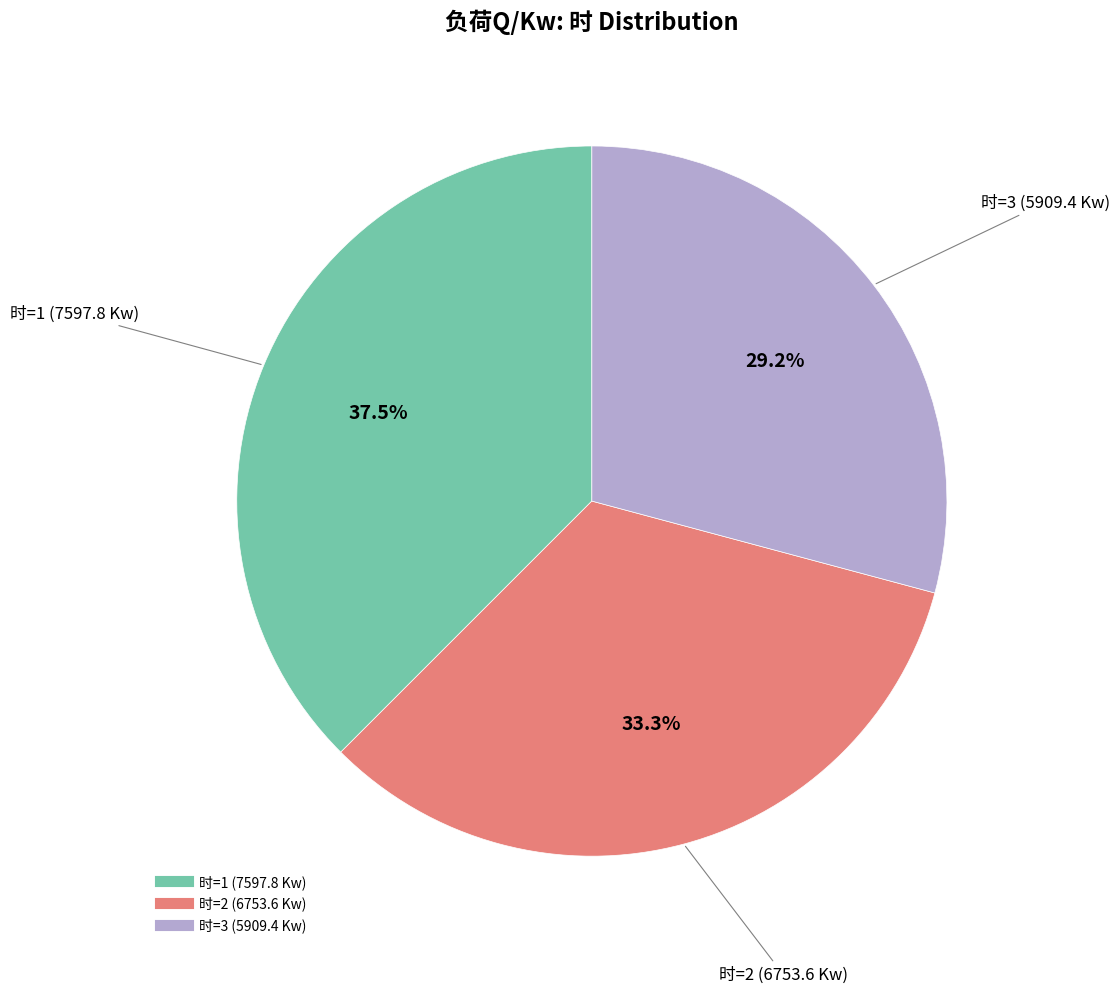

How many slices are in this pie chart?

3